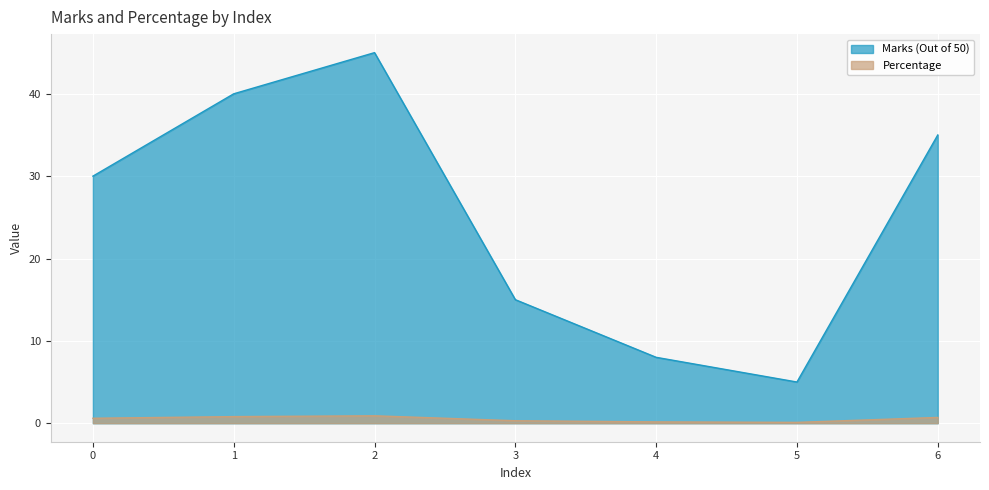

What are all the series names shown in the legend?

Marks (Out of 50), Percentage